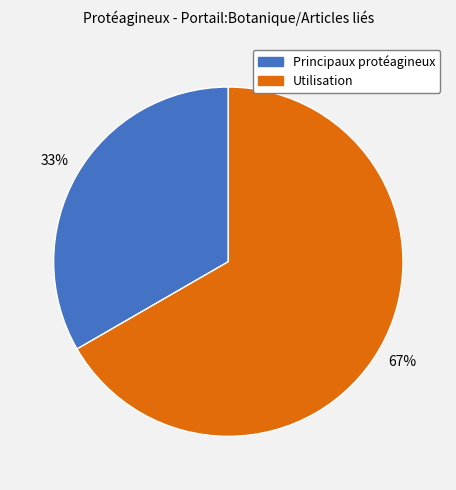

Is there any slice that represents more than half of the pie?

Yes